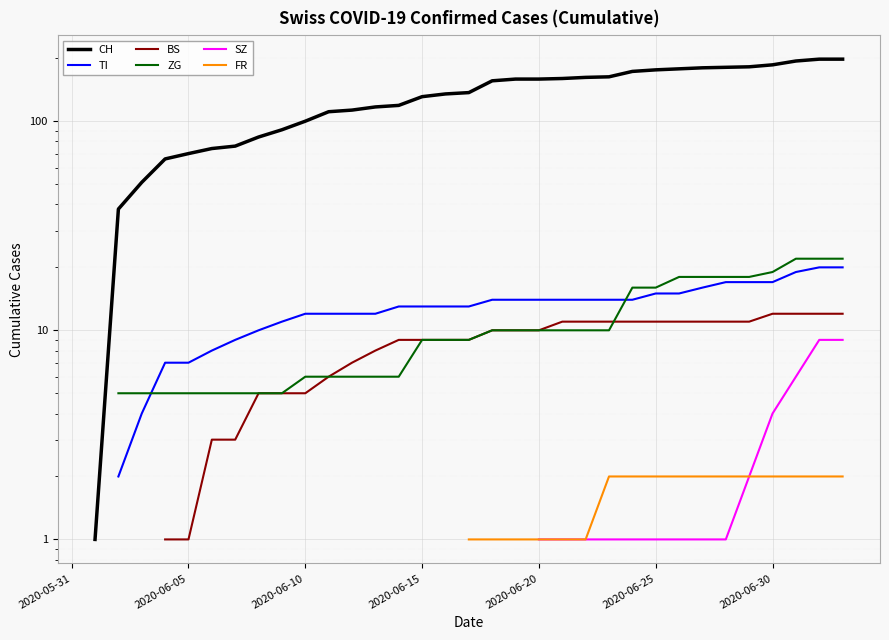

Between 10 and 23, which is larger?

23